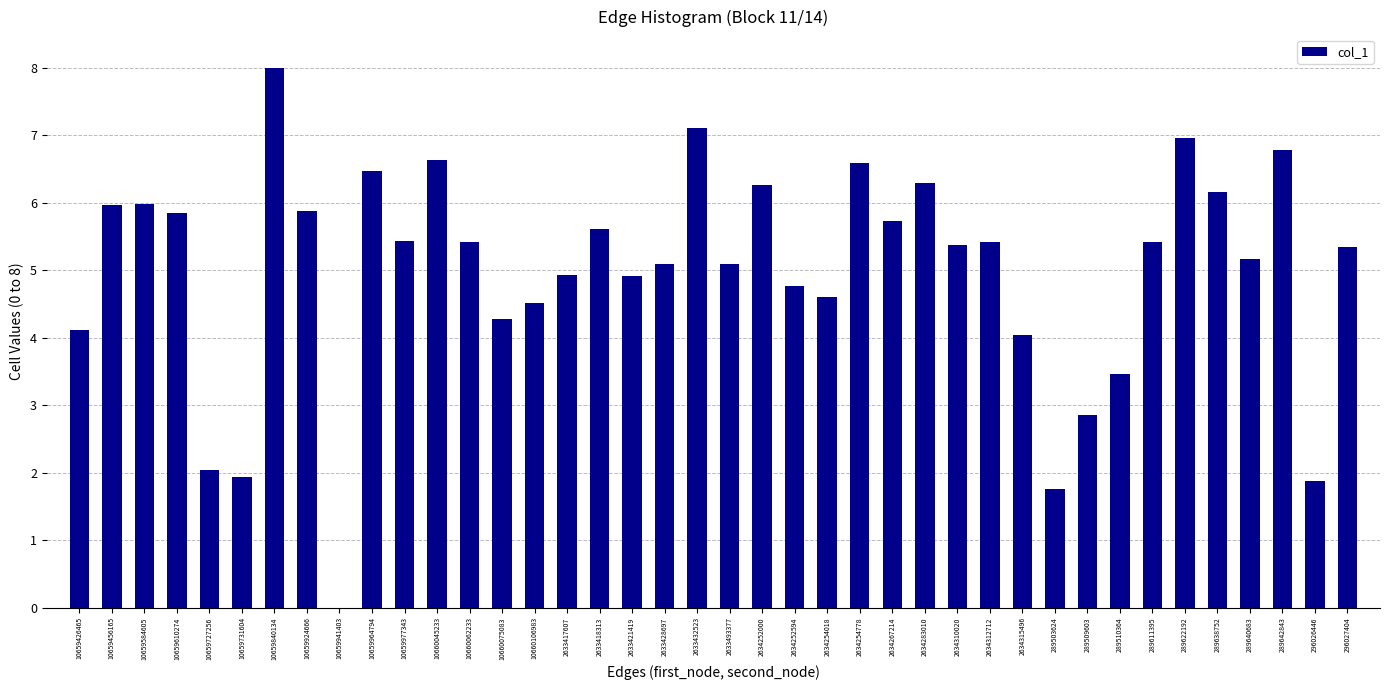

The value at 10660045233 is 6.6. True or false?

True